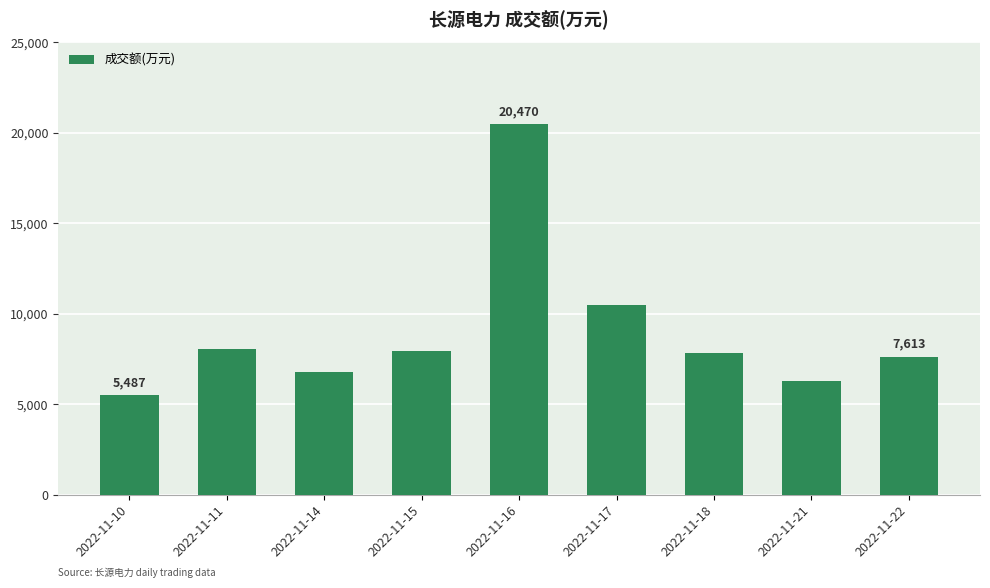

Between 2022-11-18 and 2022-11-21, which is larger?

2022-11-18